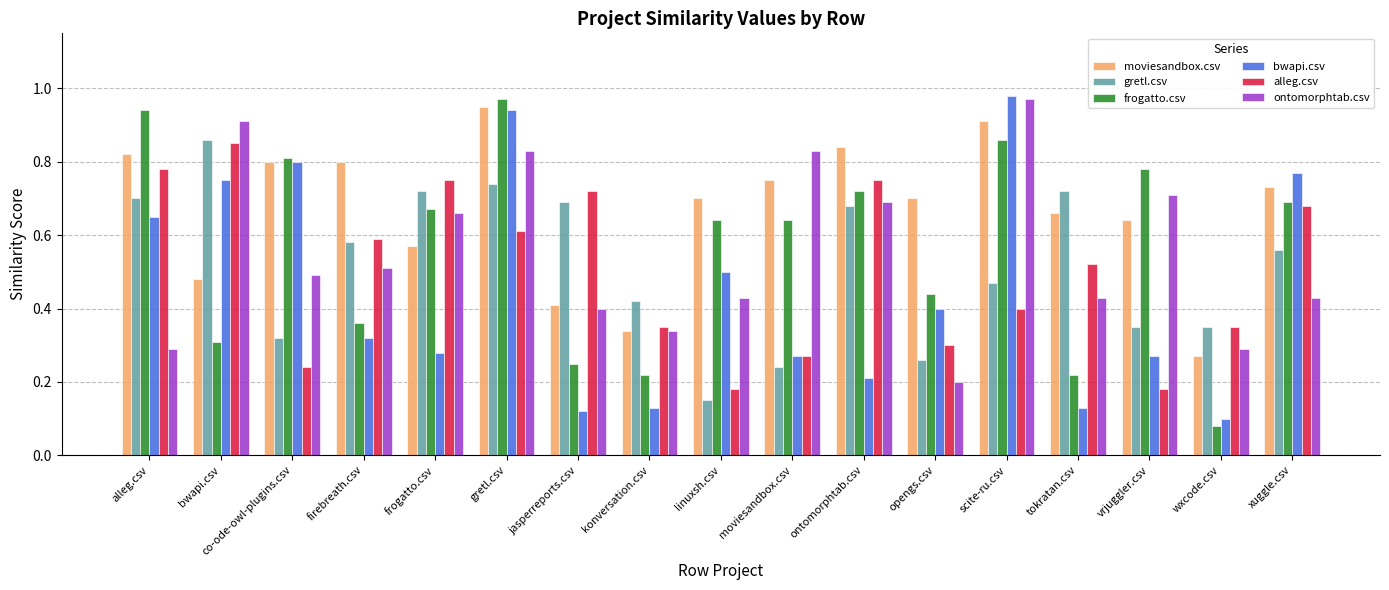

At which category does the chart reach its minimum across all series?

wxcode.csv